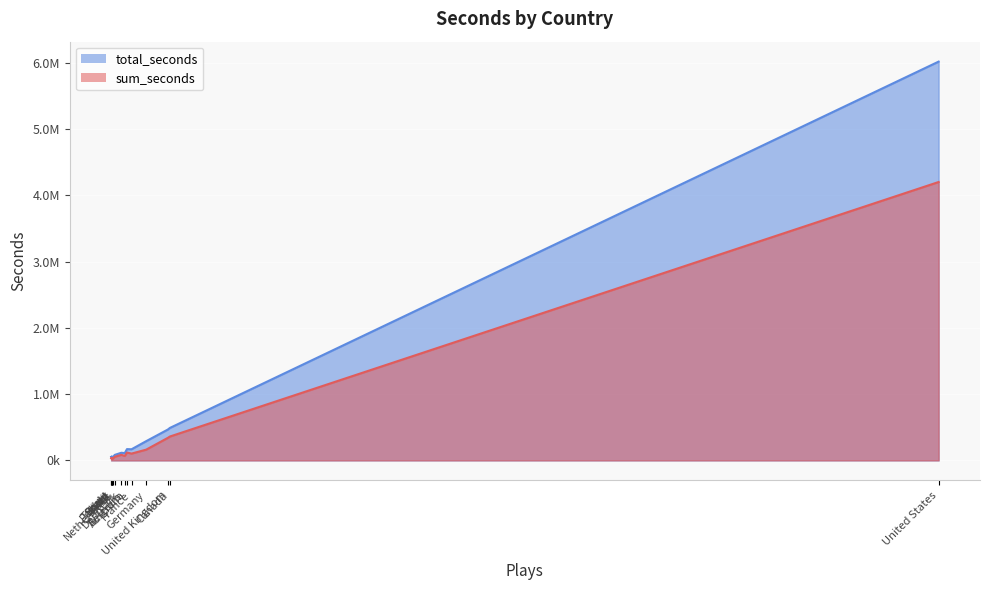

What is the value of the total_seconds point at the 13th from the left?

46170